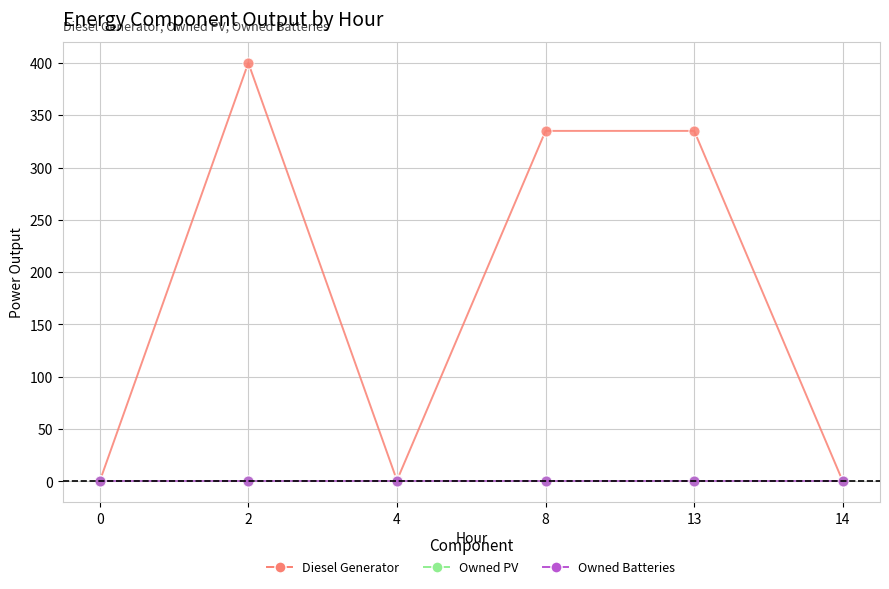

Does the chart display data point markers on the line(s)?

Yes